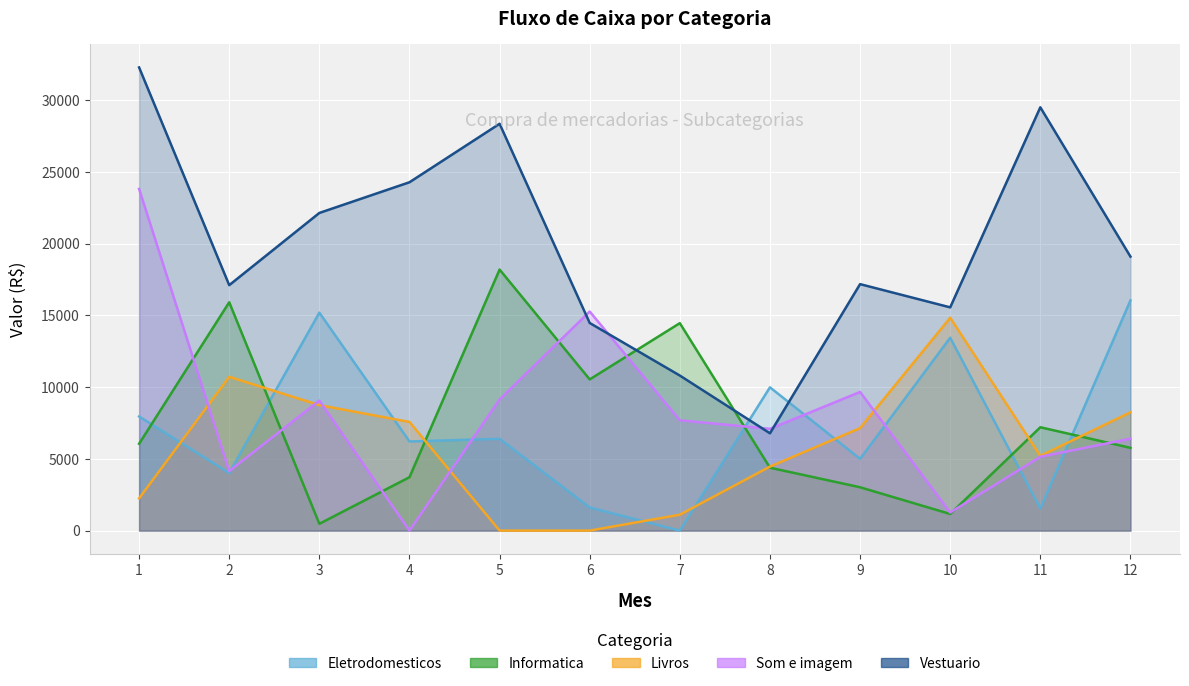

True or false: Informatica has a value of 4935 at 2.

False